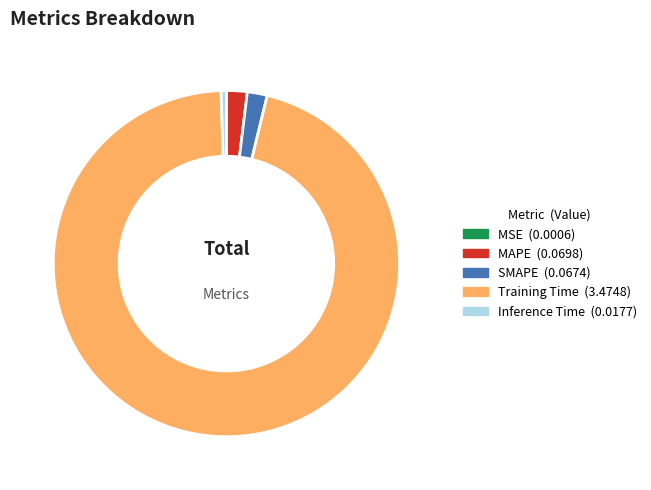

Is there any slice that represents more than half of the pie?

Yes